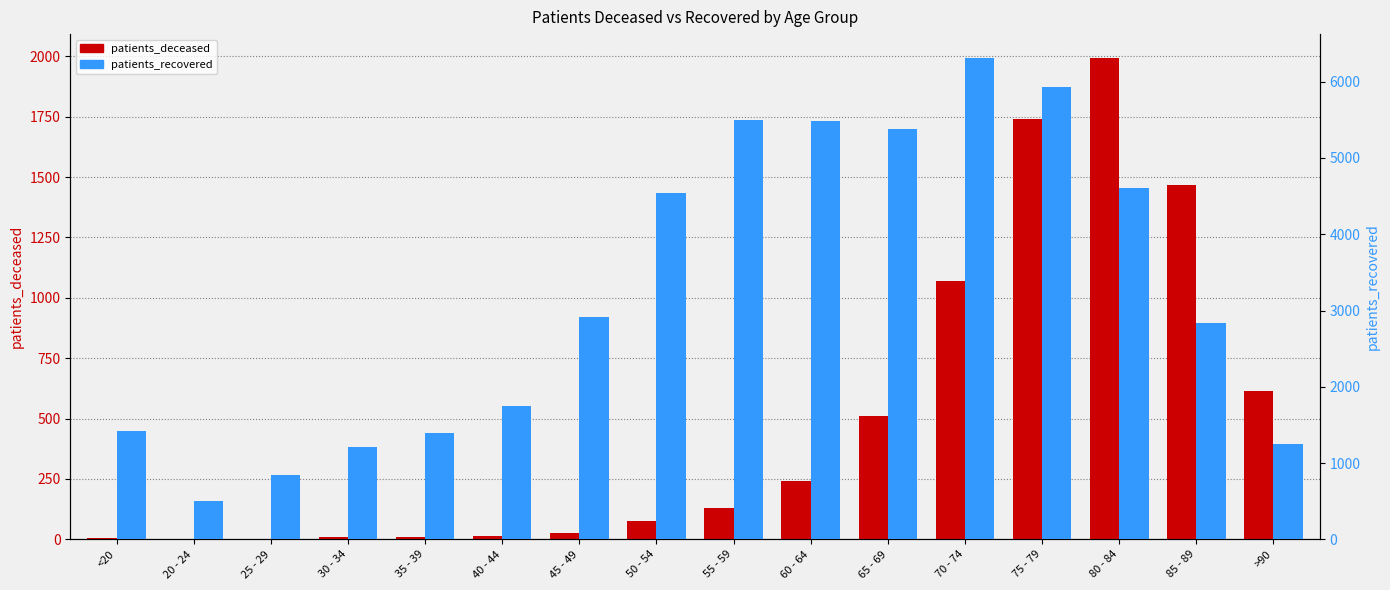

Which series changed the most between 75 - 79 and 85 - 89?

patients_recovered